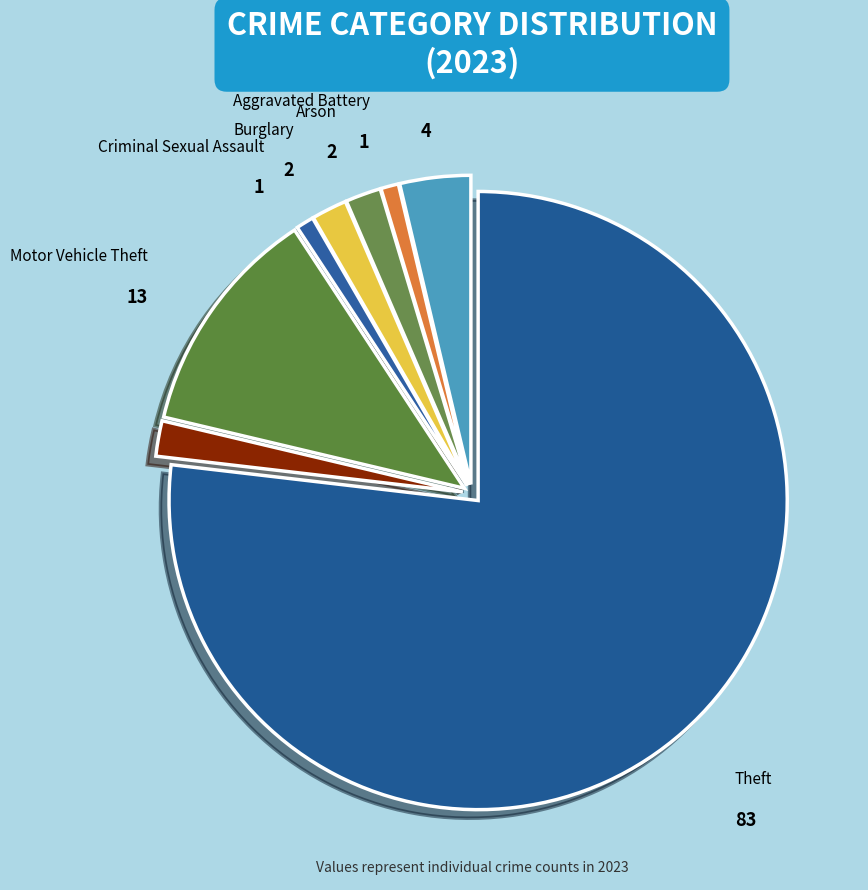

Which category has the biggest portion of the pie?

Theft